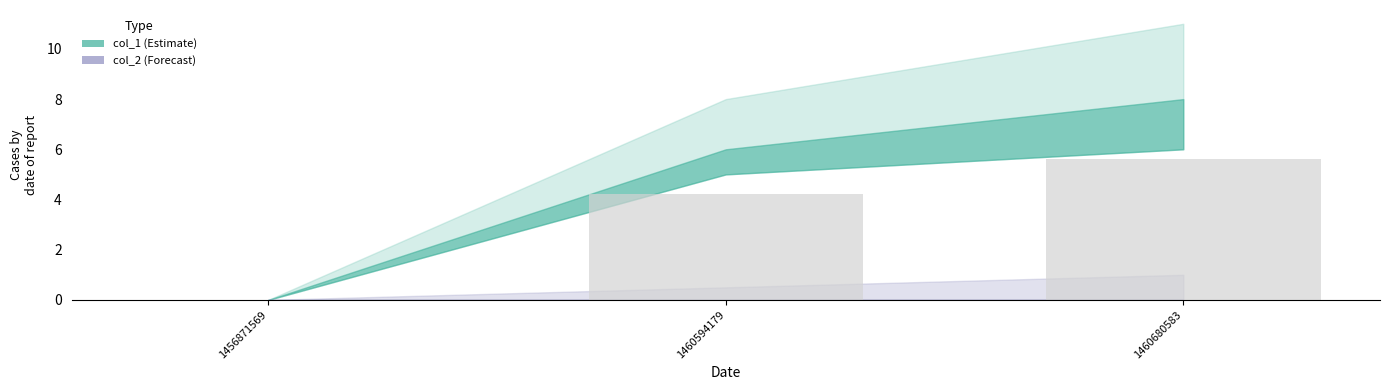

Which has a higher value, 1456871569 or 1460594179?

1460594179